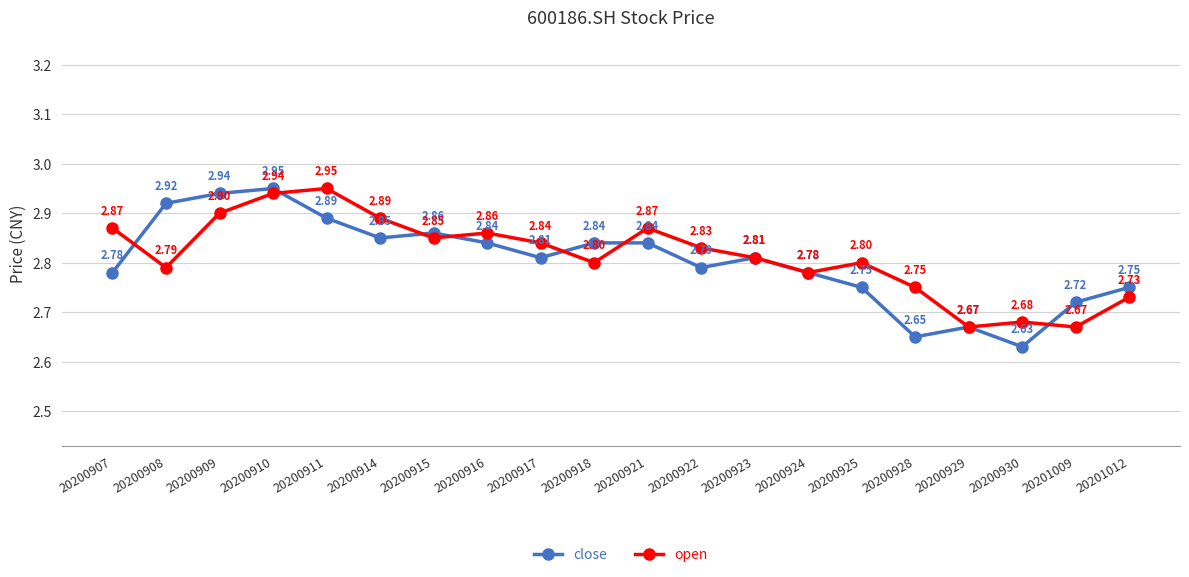

Which series has the largest total across all categories?

open